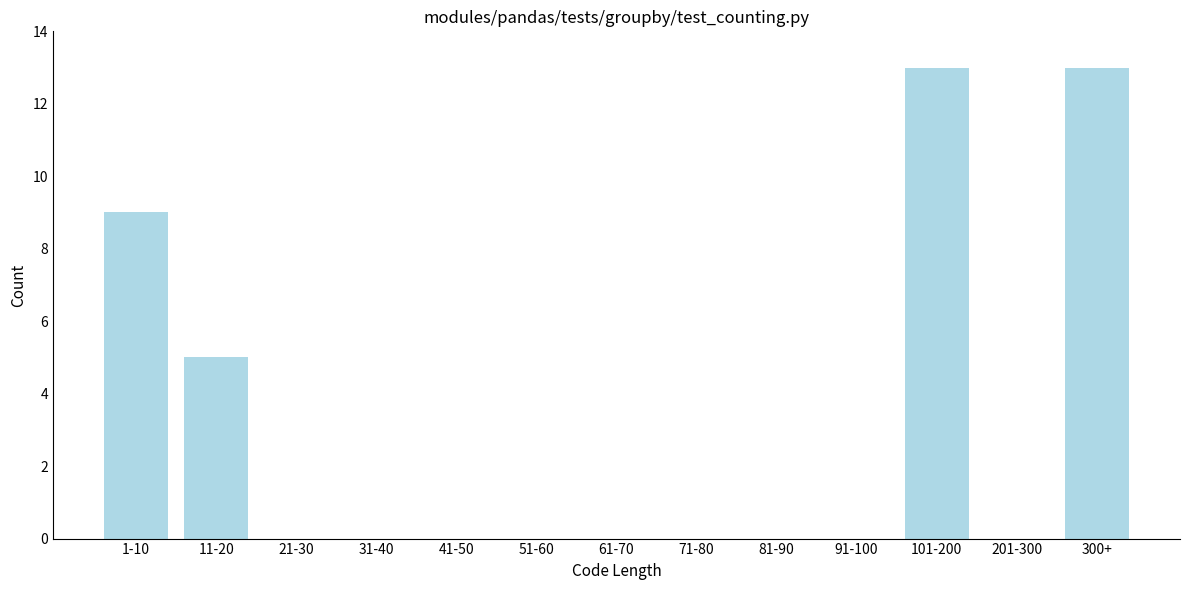

Reading right to left, what are all the values shown in this chart?

300+=13	201-300=0	101-200=13	91-100=0	81-90=0	71-80=0	61-70=0	51-60=0	41-50=0	31-40=0	21-30=0	11-20=5	1-10=9